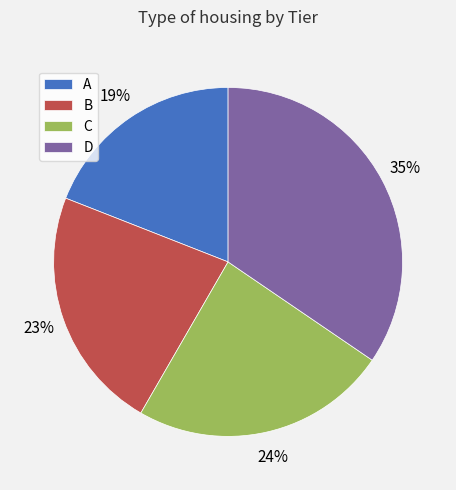

To the nearest percent, what is the difference between the B and A slice percentages?

4%